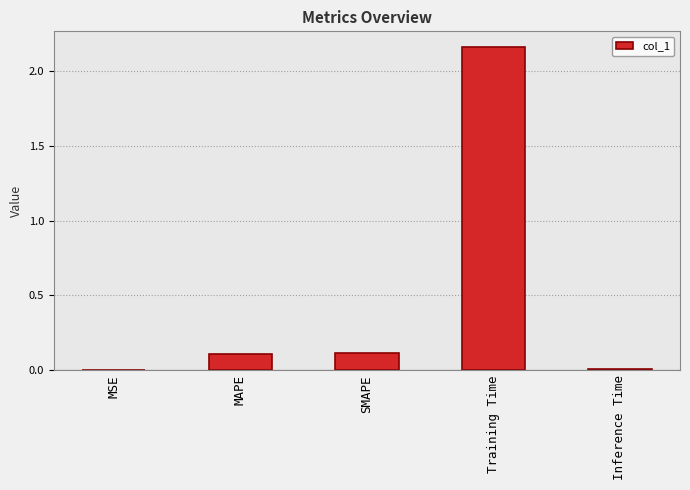

True or false: the data shows 0.2 at MAPE.

False